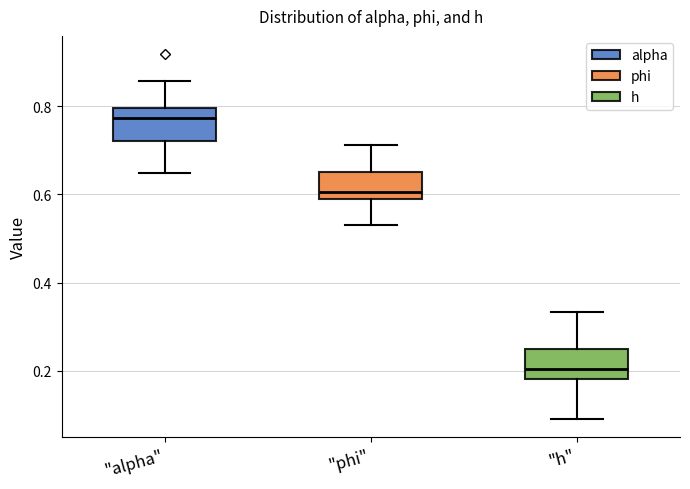

Where does the median line of the box for "alpha" sit on the y-axis? The values are not printed on the chart, so give them approximately, as read against the axis.

0.78